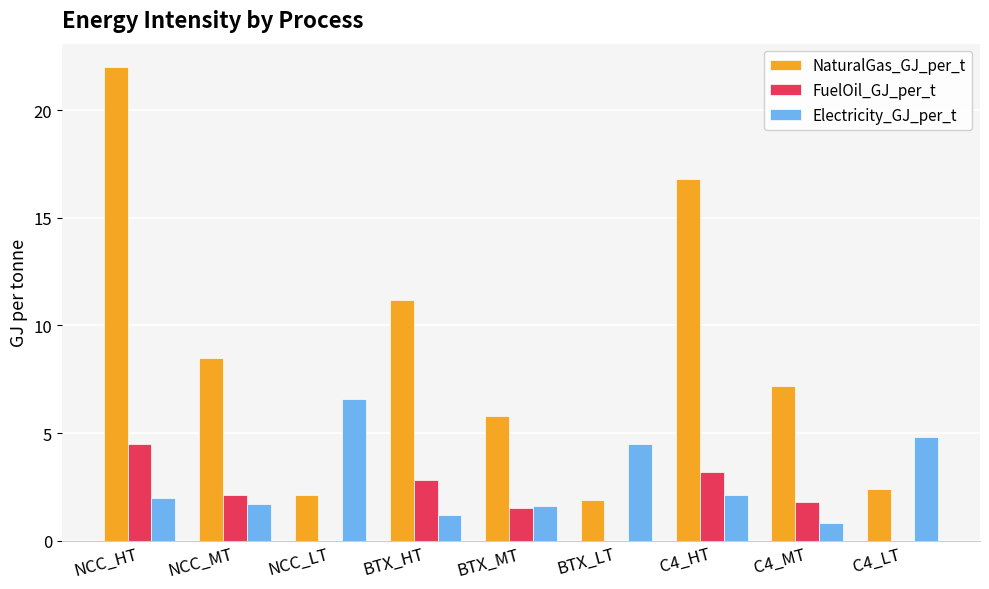

What is the sum of all NaturalGas_GJ_per_t values?

77.9